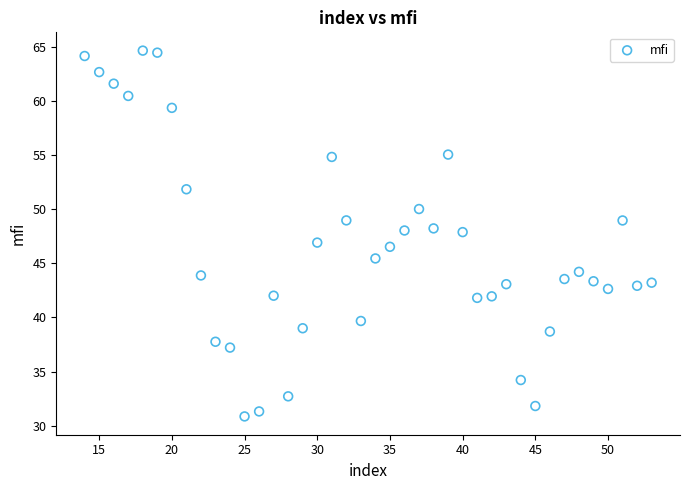

What is the range of Y values (max minus min)?

33.8